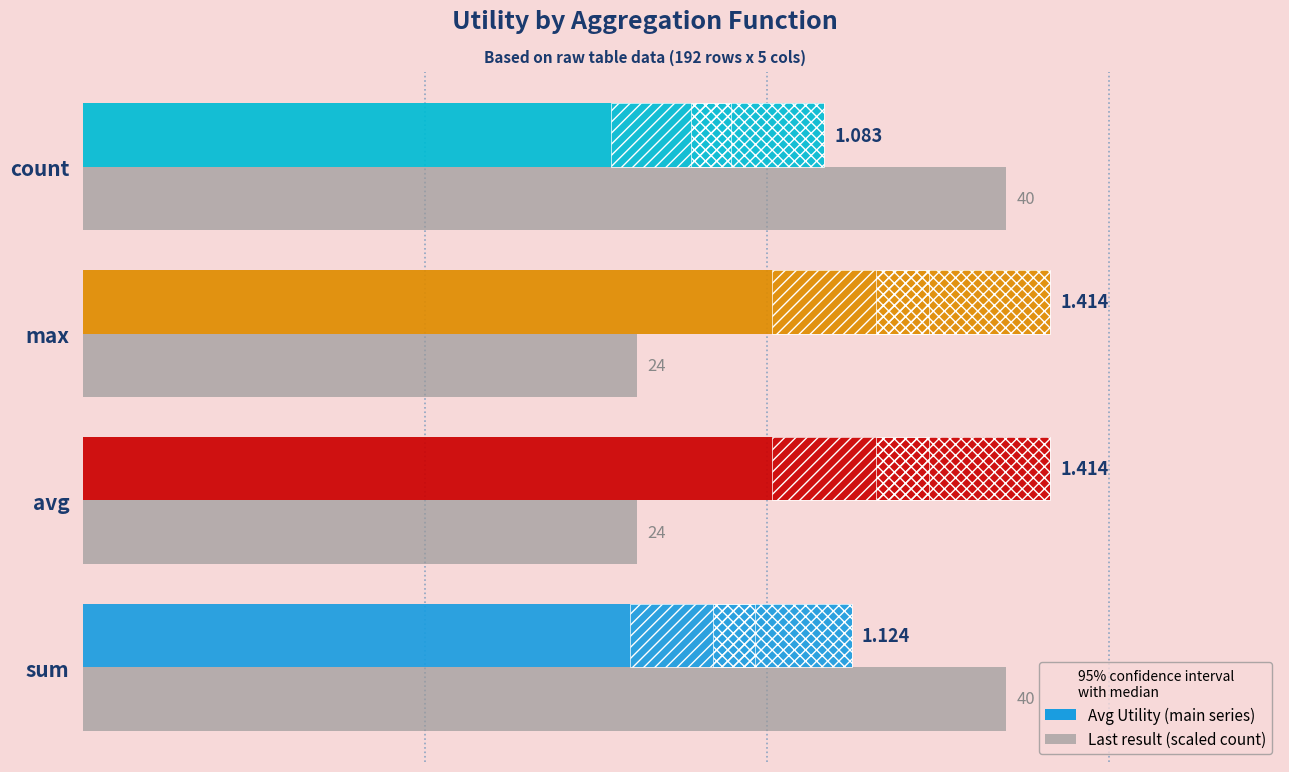

What is the value of the Avg Utility bar at the 1st from the left?

1.1